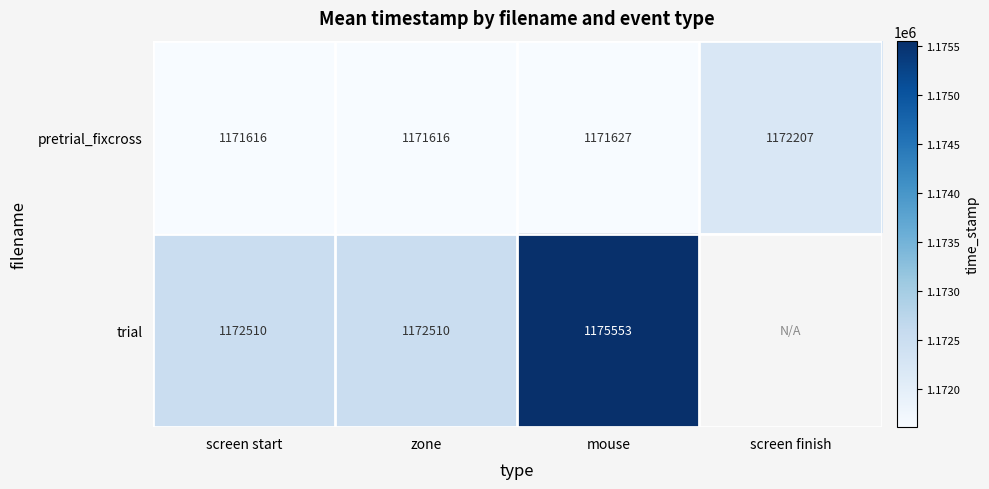

Count the number of categories in the chart.

4